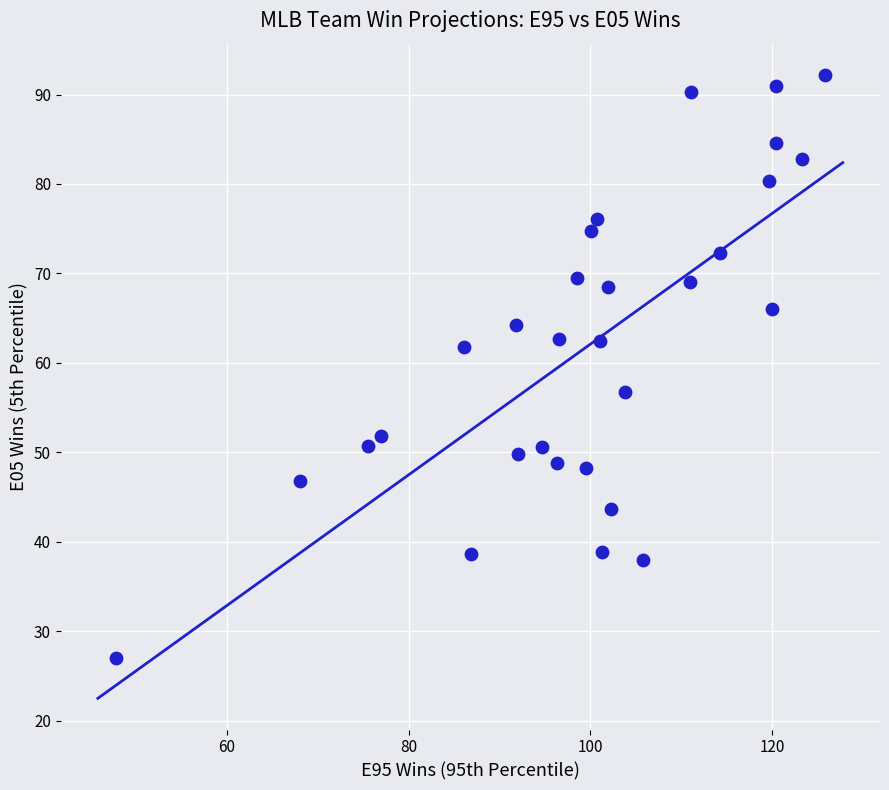

How many points are shown in the scatter plot?

30